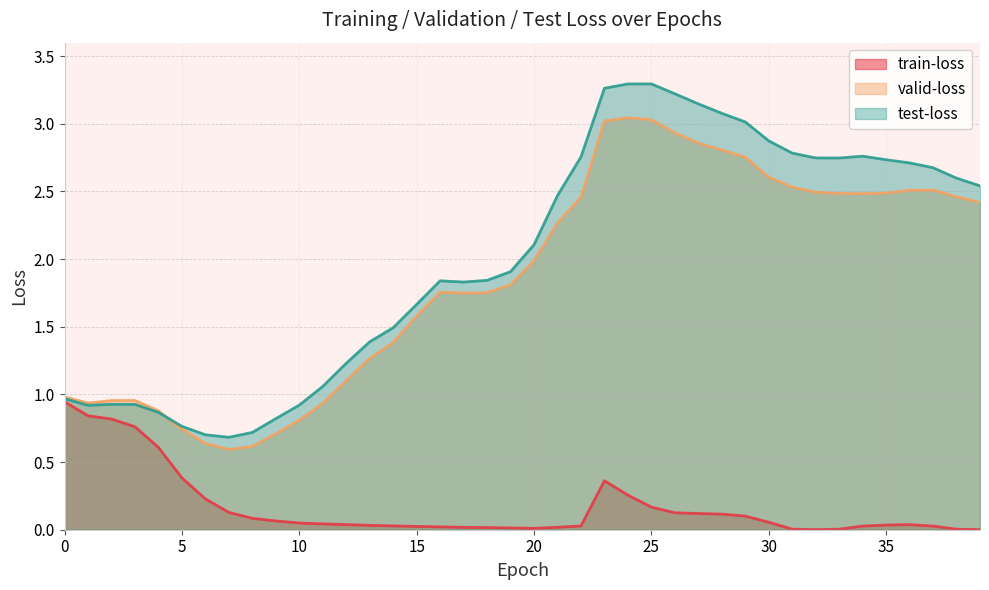

True or false: test-loss and valid-loss cross at least once.

True